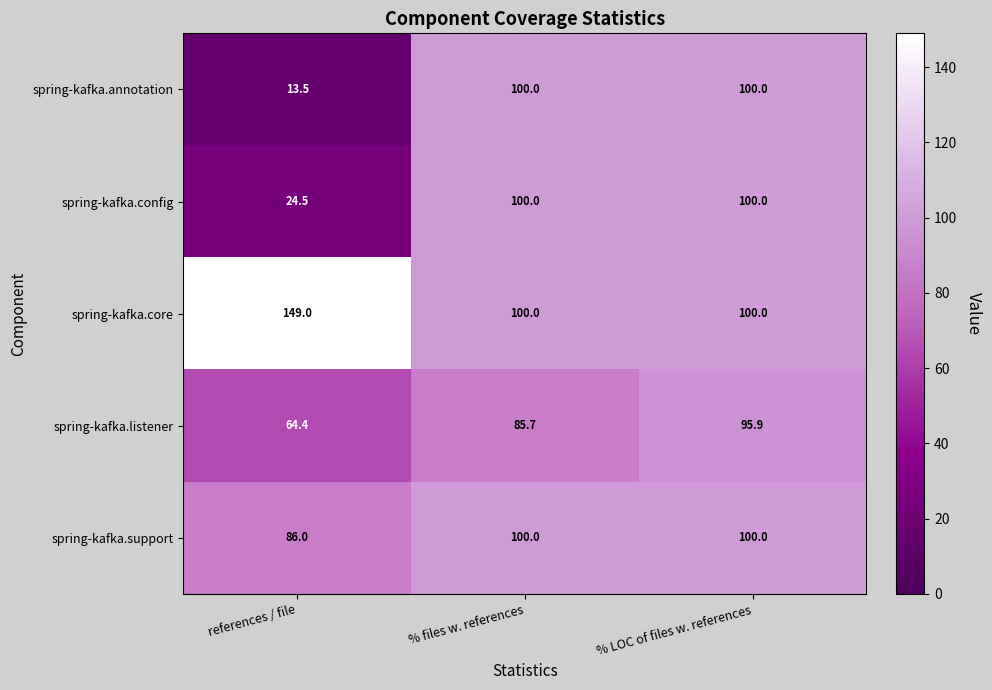

Reading right to left, list all the values displayed in this chart.

spring-kafka.annotation: 100.0	100.0	13.5
spring-kafka.config: 100.0	100.0	24.5
spring-kafka.core: 100.0	100.0	149.0
spring-kafka.listener: 95.9	85.7	64.4
spring-kafka.support: 100.0	100.0	86.0